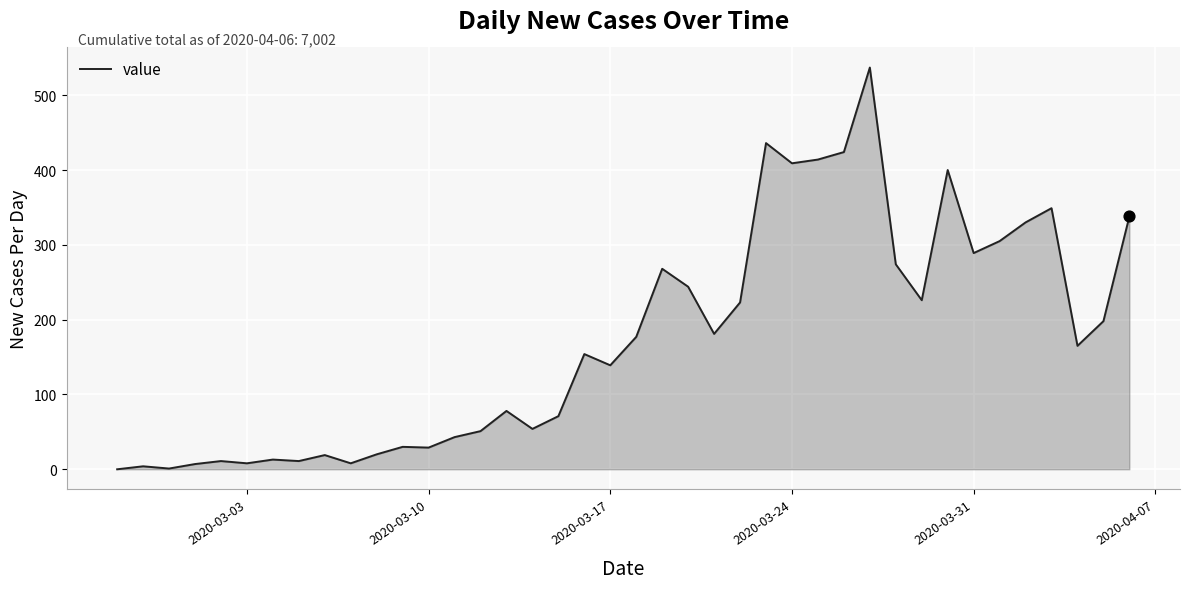

What is the maximum value shown in the chart?

537